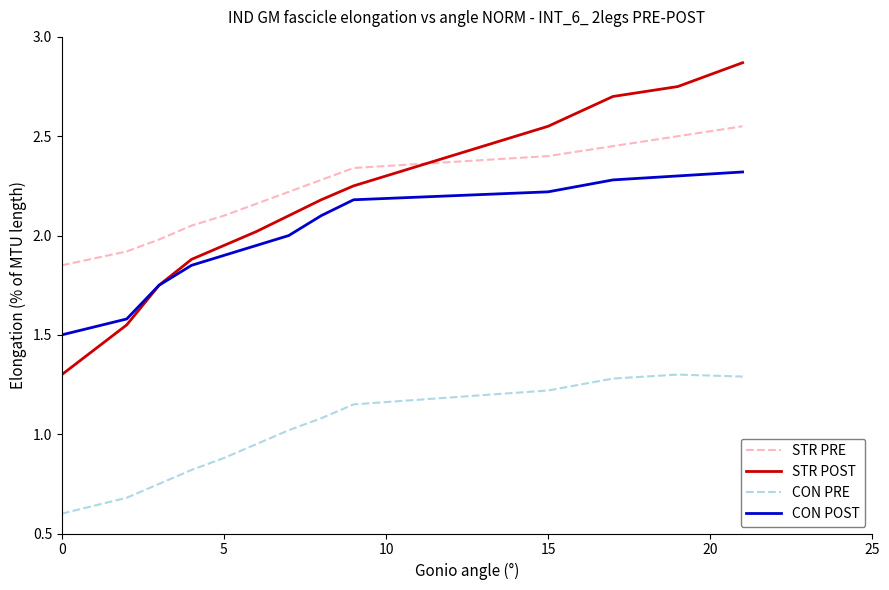

True or false: STR POST has more than 1 points higher than both neighbors.

False